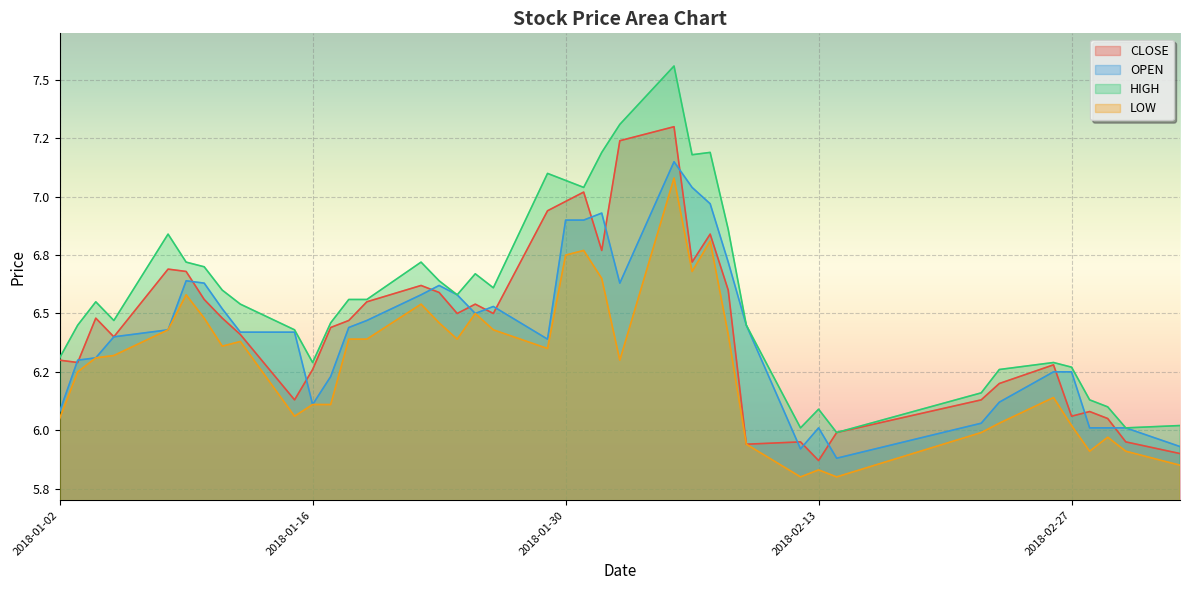

What is the difference between the maximum and minimum values in the LOW series?

1.3